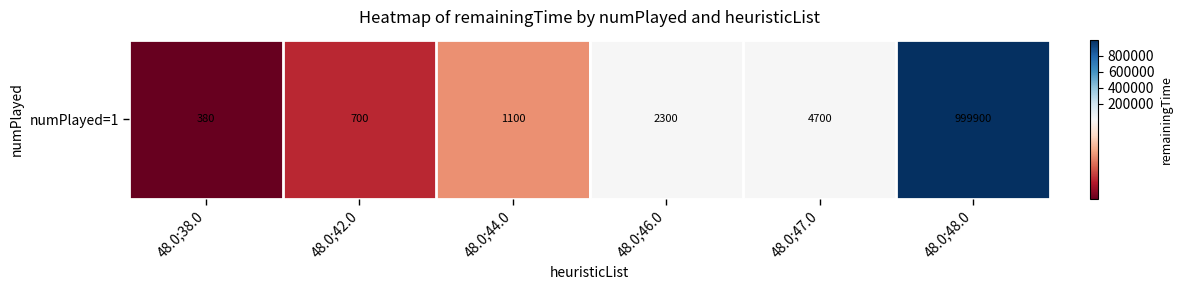

At which label does the data first exceed 2300?

48.0;47.0